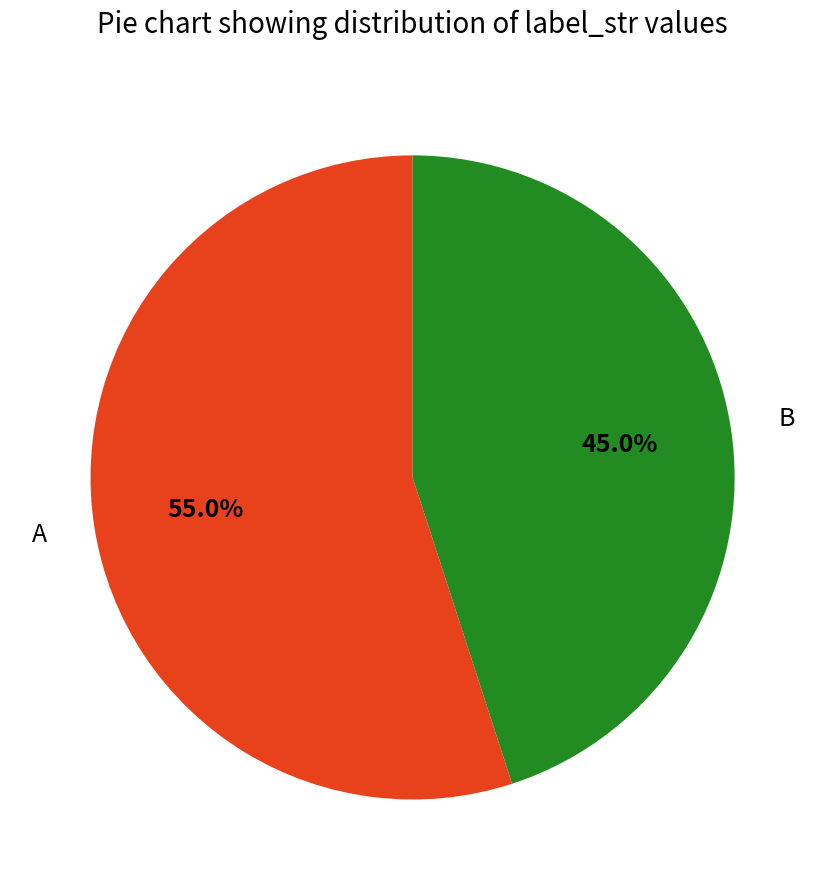

Which has a higher value, B or A?

A